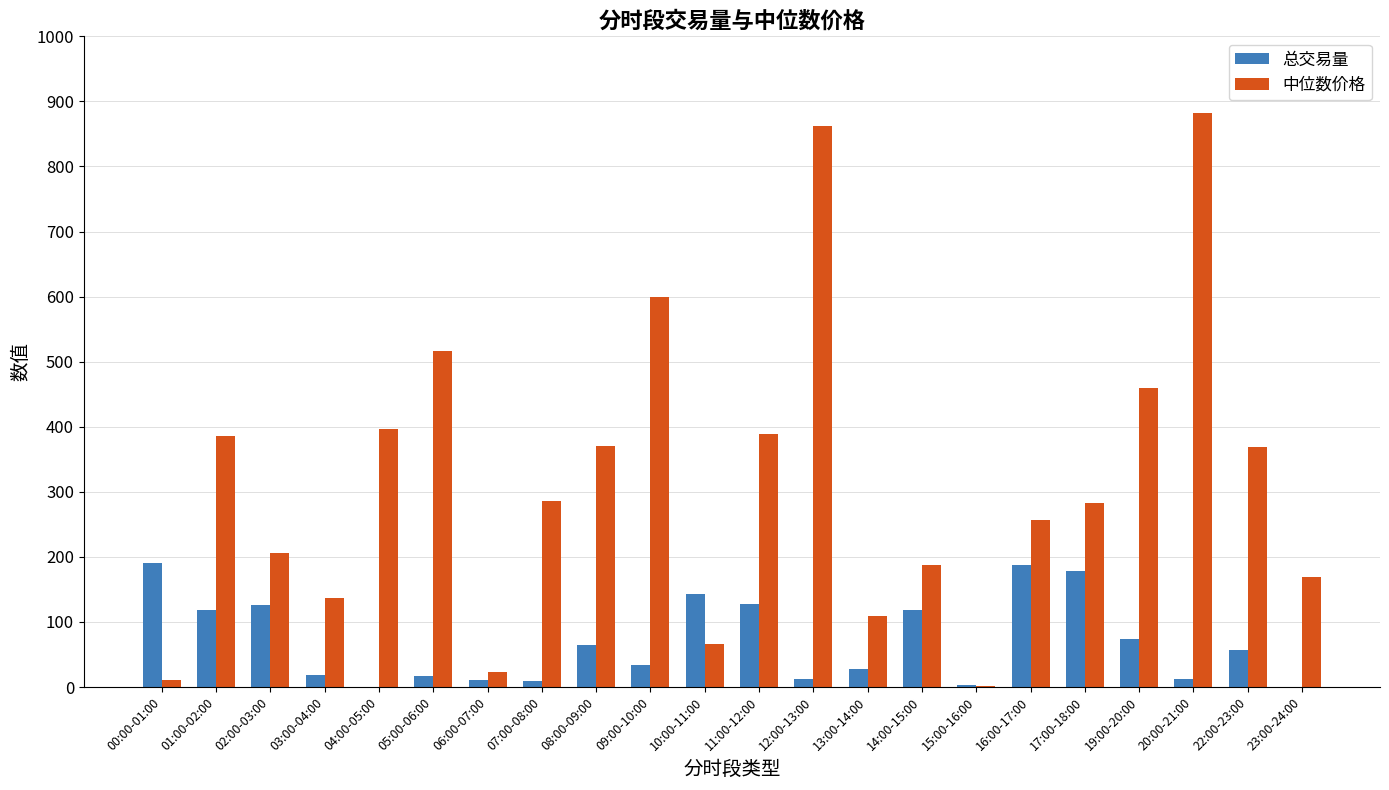

How many categories are shown in the chart?

22